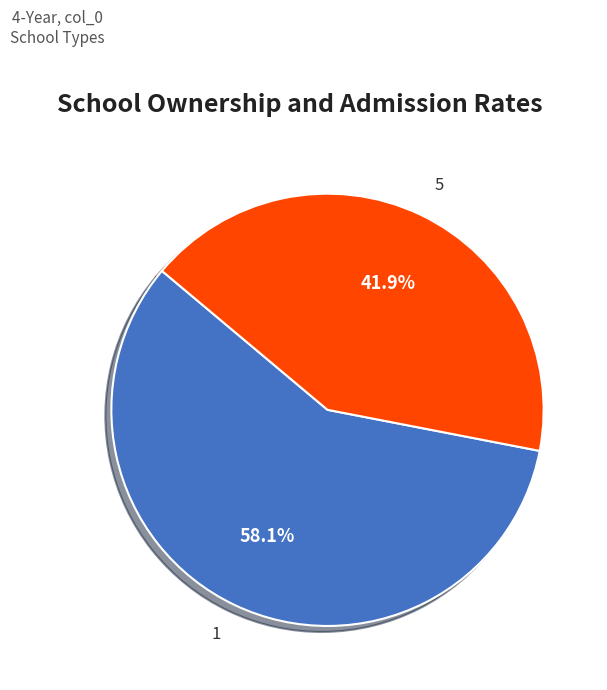

Rank the categories by value from highest to lowest.

1, 5